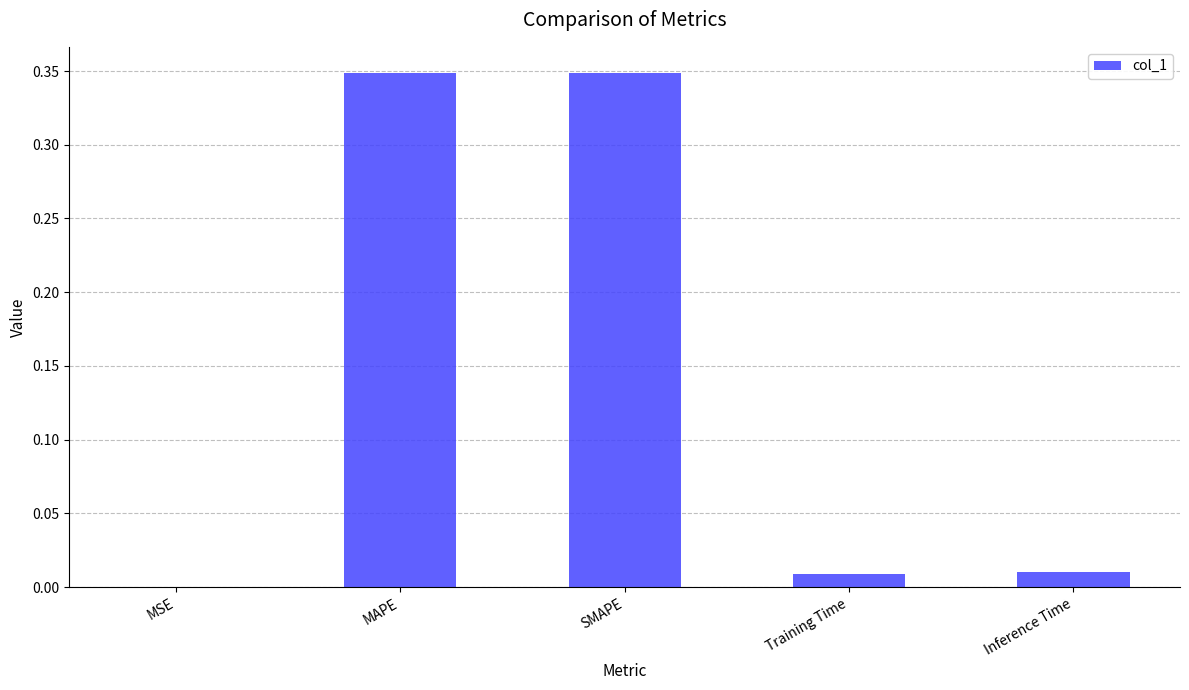

What is the sum of the values at SMAPE and Inference Time?

0.4